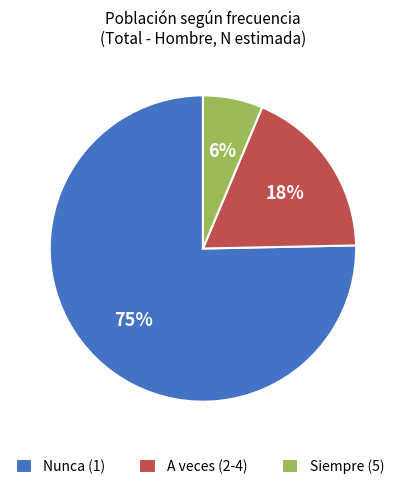

How many slices are in this pie chart?

3